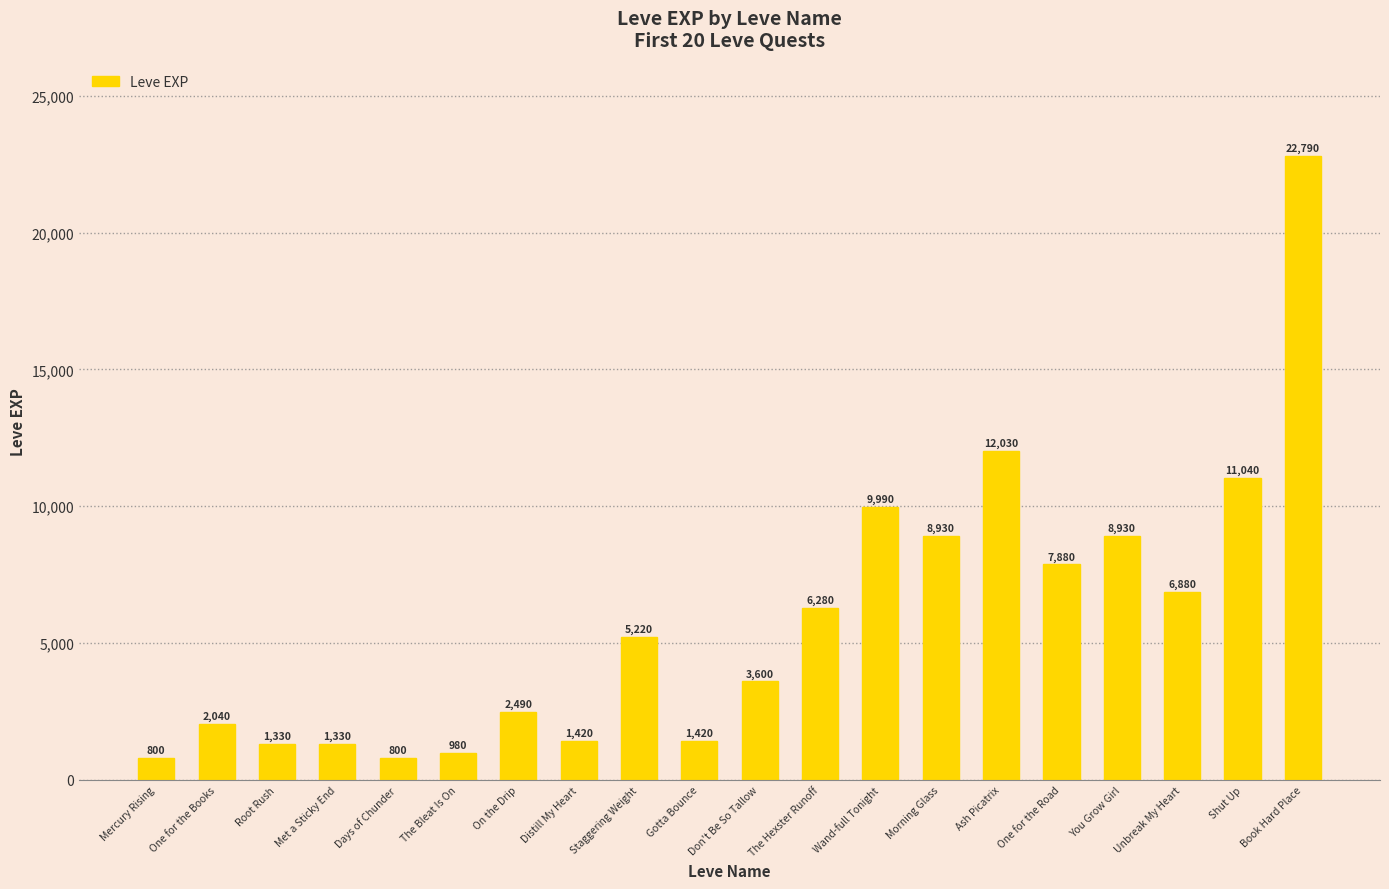

Reading left to right, transcribe all the data shown in this chart.

800	2040	1330	1330	800	980	2490	1420	5220	1420	3600	6280	9990	8930	12030	7880	8930	6880	11040	22790